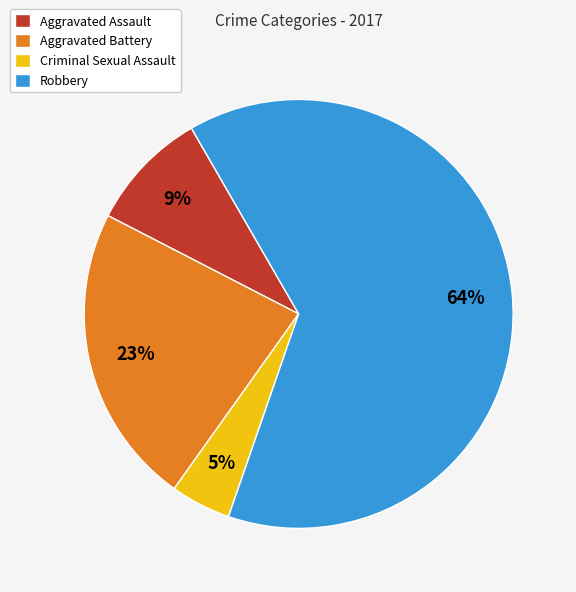

What is the smallest slice in the pie chart?

Criminal Sexual Assault